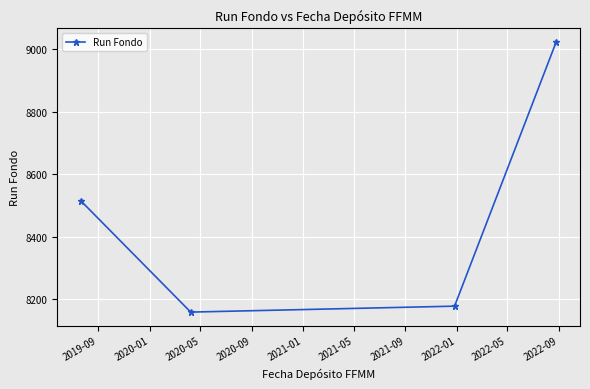

What is the sum of all values?

33874